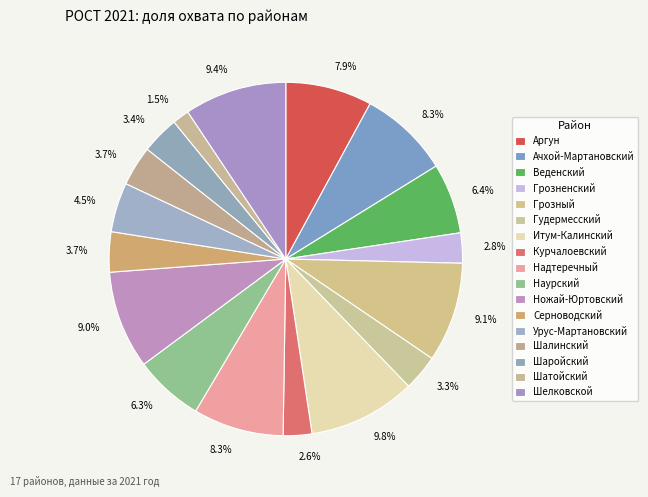

What is the largest slice in the pie chart?

Итум-Калинский